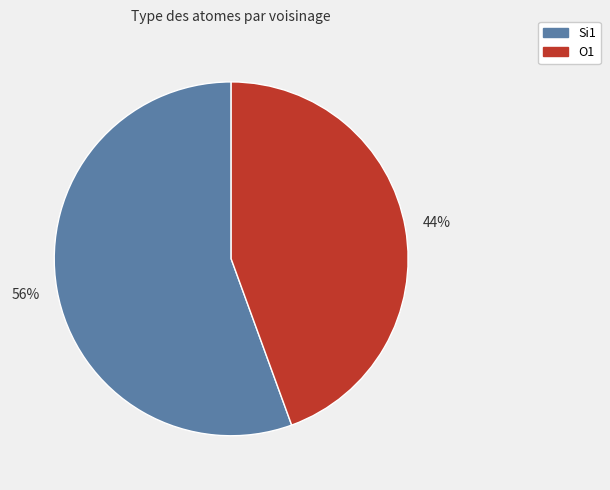

To the nearest percent, what is the average slice percentage?

50%